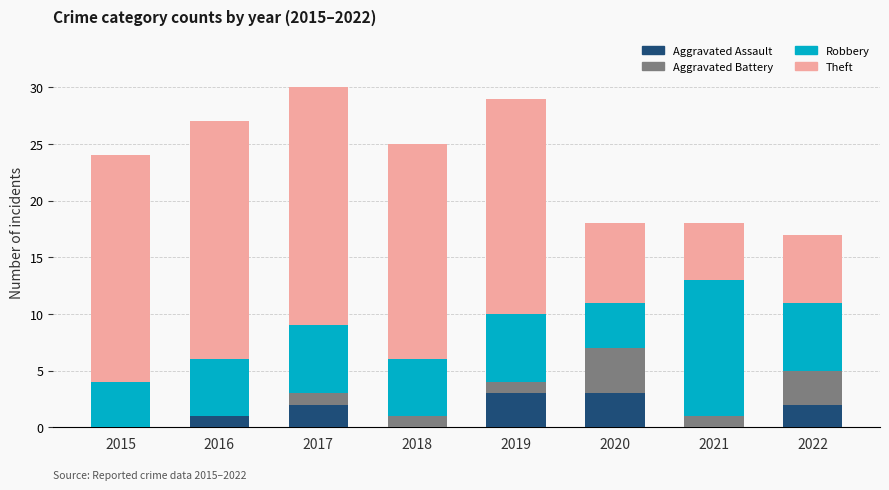

What is the total value across all series at 2022?

17